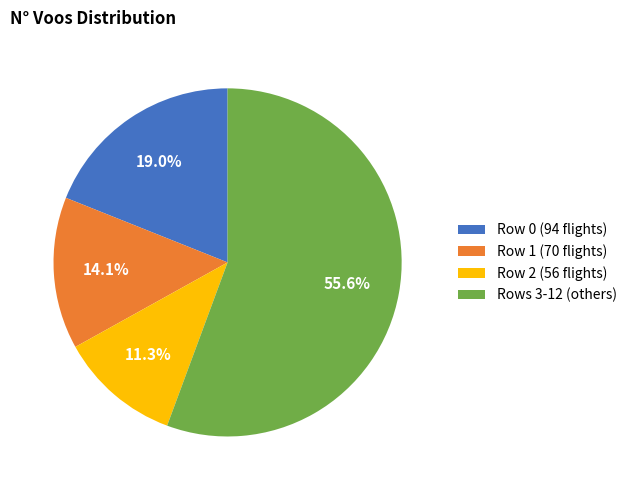

Which has a higher value, Row 0 (94 flights) or Rows 3-12 (others)?

Rows 3-12 (others)